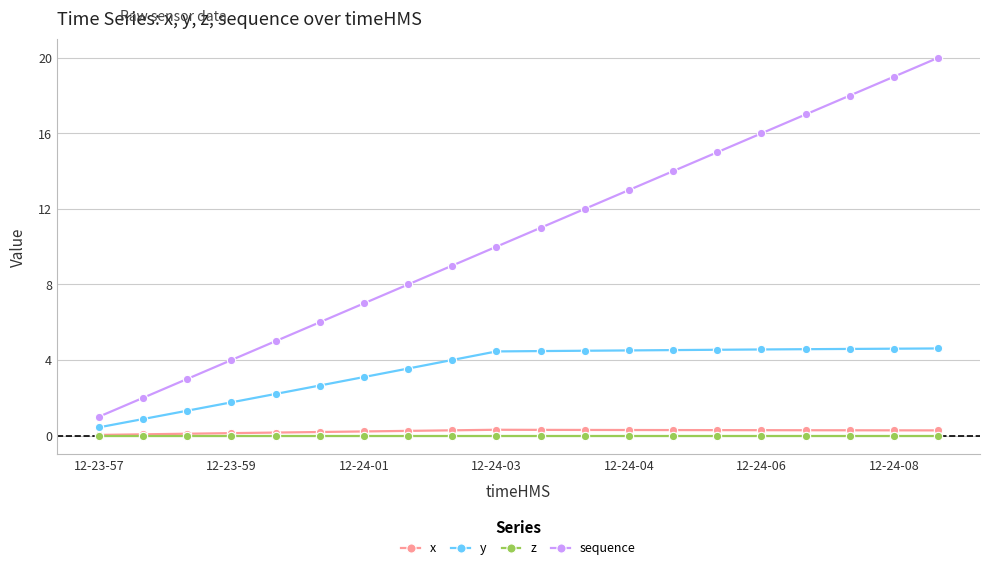

True or false: sequence and y intersect in this chart.

False